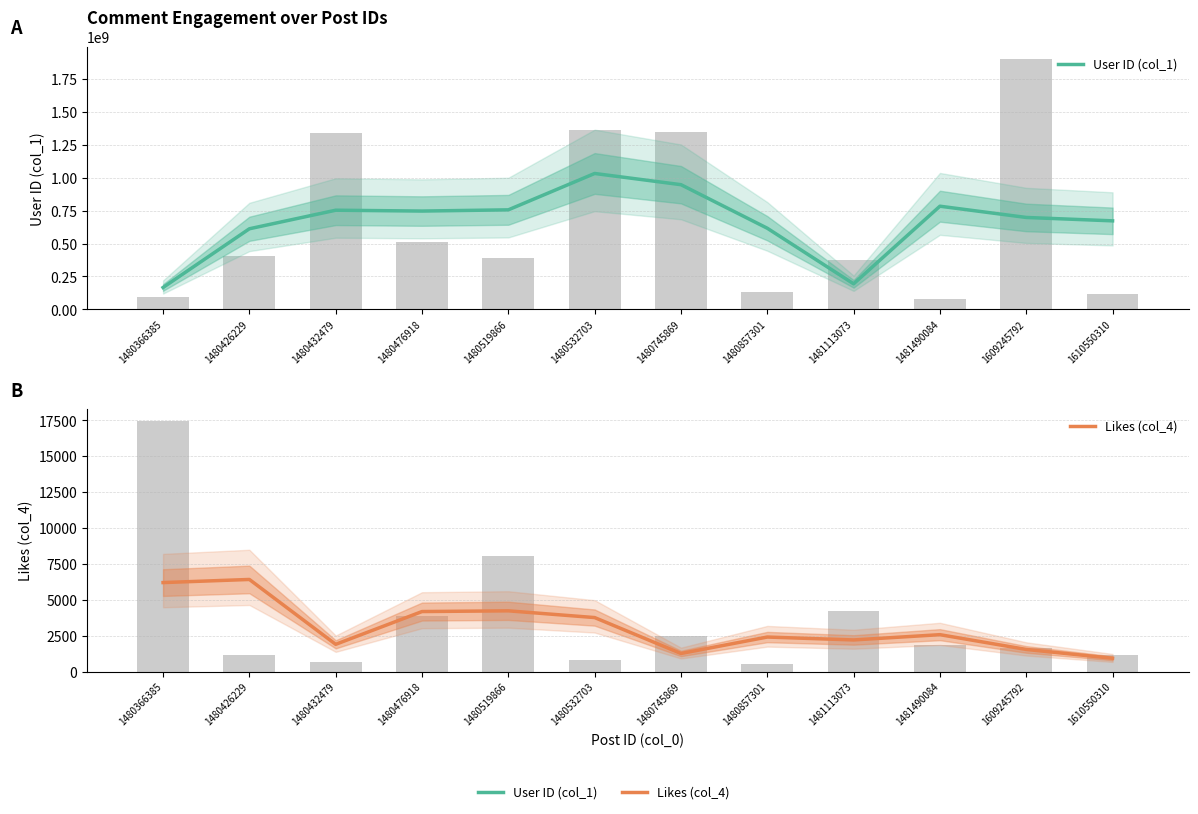

Rank the series at 1480432479 from lowest to highest value.

Likes (col_4), User ID (col_1)